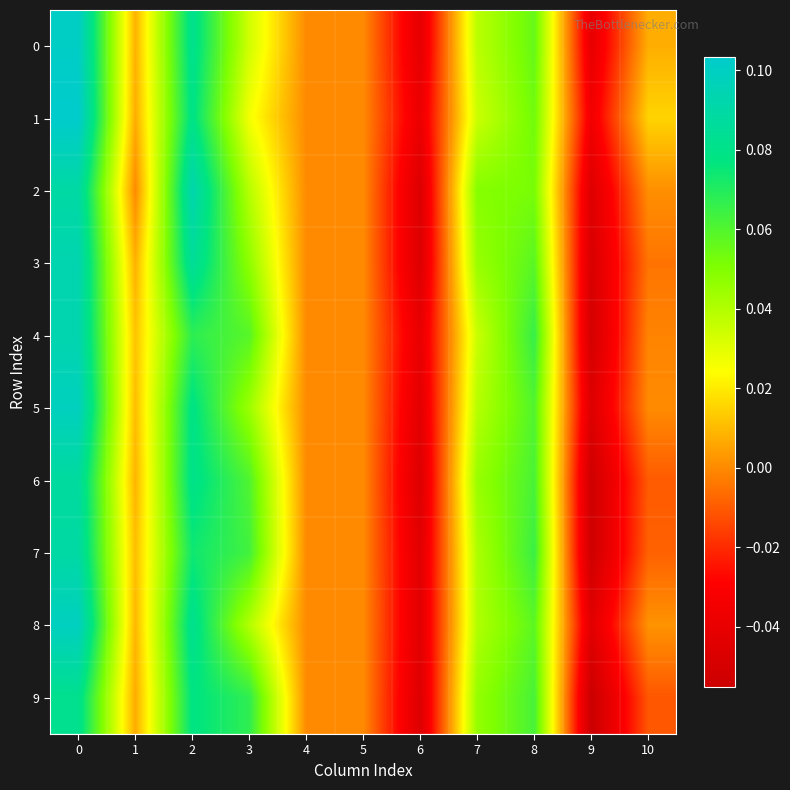

Reading left to right, list all the values displayed in this chart.

row_0: 0=0.1	1=0.0	2=0.1	3=0.0	4=0.0	5=0.0	6=-0.0	7=0.0	8=0.1	9=-0.0	10=0.0
row_1: 0=0.1	1=0.0	2=0.1	3=0.0	4=0.0	5=0.0	6=-0.0	7=0.0	8=0.1	9=-0.0	10=0.0
row_2: 0=0.1	1=0.0	2=0.1	3=0.0	4=0.0	5=0.0	6=-0.0	7=0.0	8=0.1	9=-0.0	10=0.0
row_3: 0=0.1	1=0.0	2=0.1	3=0.0	4=0.0	5=0.0	6=-0.0	7=0.0	8=0.1	9=-0.0	10=-0.0
row_4: 0=0.1	1=0.0	2=0.1	3=0.1	4=0.0	5=0.0	6=-0.0	7=0.0	8=0.1	9=-0.1	10=-0.0
row_5: 0=0.1	1=0.0	2=0.1	3=0.0	4=0.0	5=0.0	6=-0.0	7=0.0	8=0.1	9=-0.0	10=0.0
row_6: 0=0.1	1=0.0	2=0.1	3=0.1	4=0.0	5=0.0	6=-0.0	7=0.0	8=0.1	9=-0.1	10=-0.0
row_7: 0=0.1	1=0.0	2=0.1	3=0.1	4=0.0	5=0.0	6=-0.0	7=0.0	8=0.1	9=-0.1	10=-0.0
row_8: 0=0.1	1=0.0	2=0.1	3=0.0	4=0.0	5=0.0	6=-0.0	7=0.0	8=0.1	9=-0.0	10=0.0
row_9: 0=0.1	1=0.0	2=0.1	3=0.1	4=0.0	5=0.0	6=-0.0	7=0.0	8=0.1	9=-0.1	10=-0.0